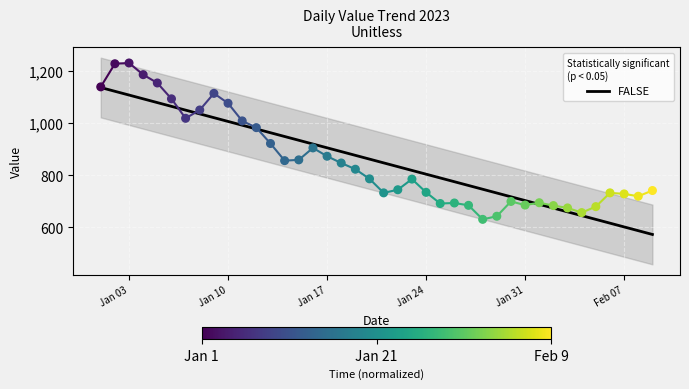

Which series contains the highest Y value?

value